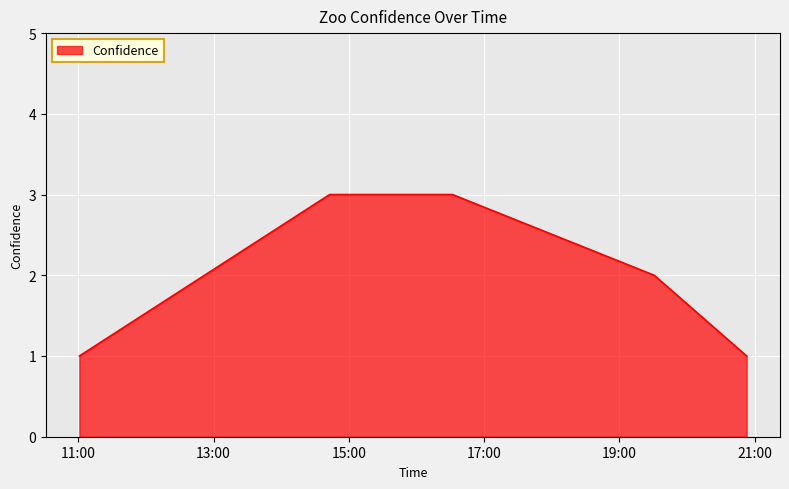

What is the maximum value shown in the chart?

3